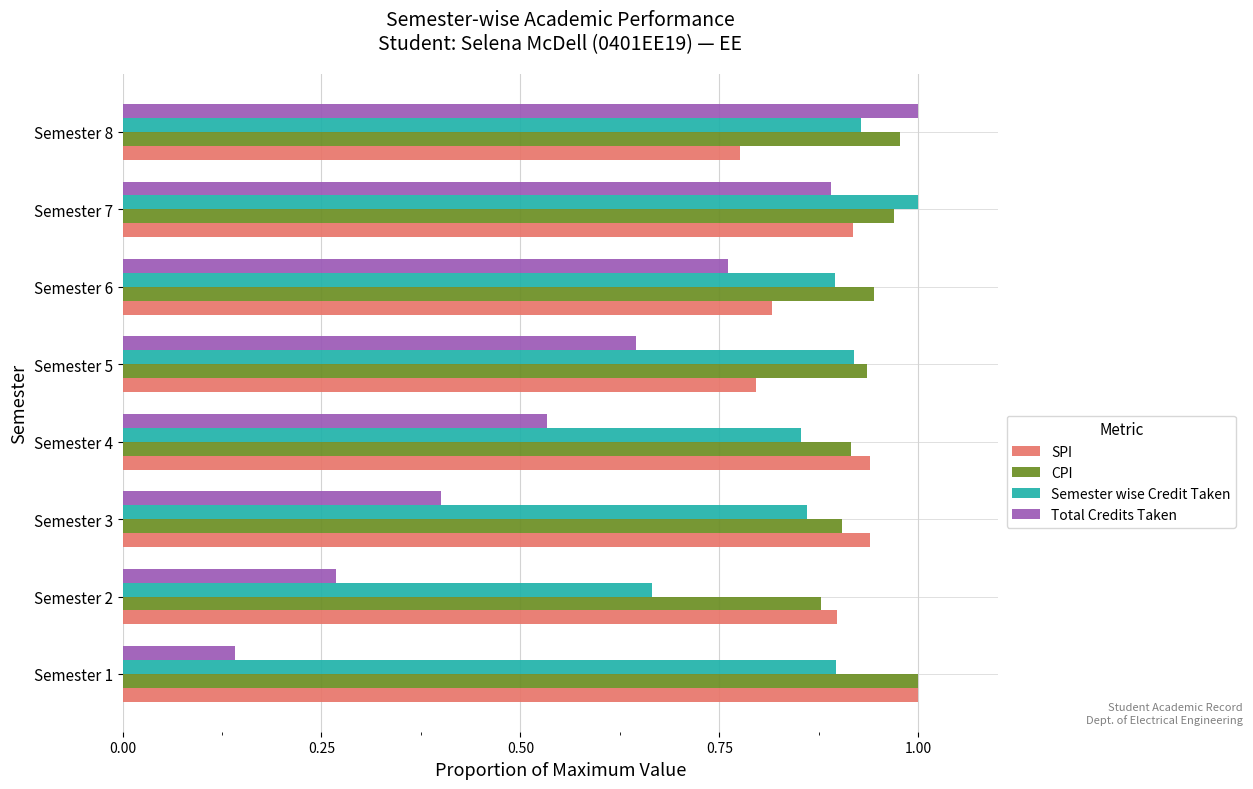

List the labels in order of Total Credits Taken value, smallest first.

Semester 1, Semester 2, Semester 3, Semester 4, Semester 5, Semester 6, Semester 7, Semester 8